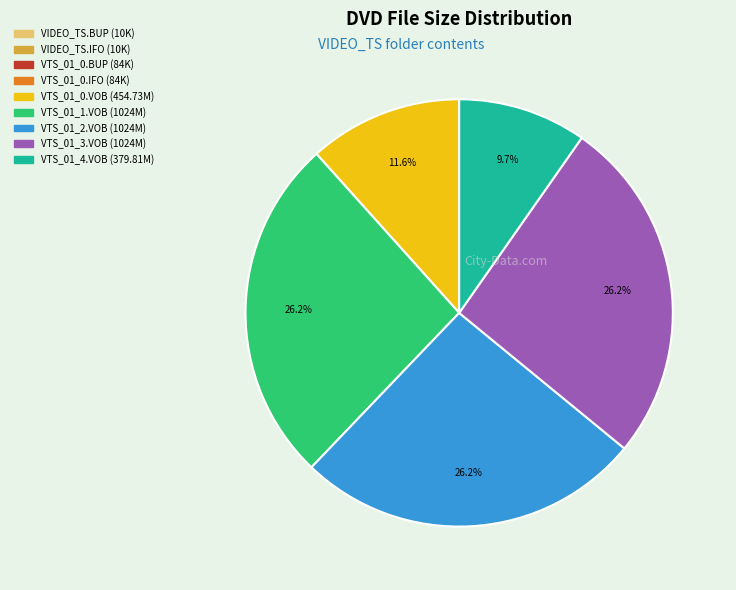

Is there any slice that represents more than half of the pie?

No